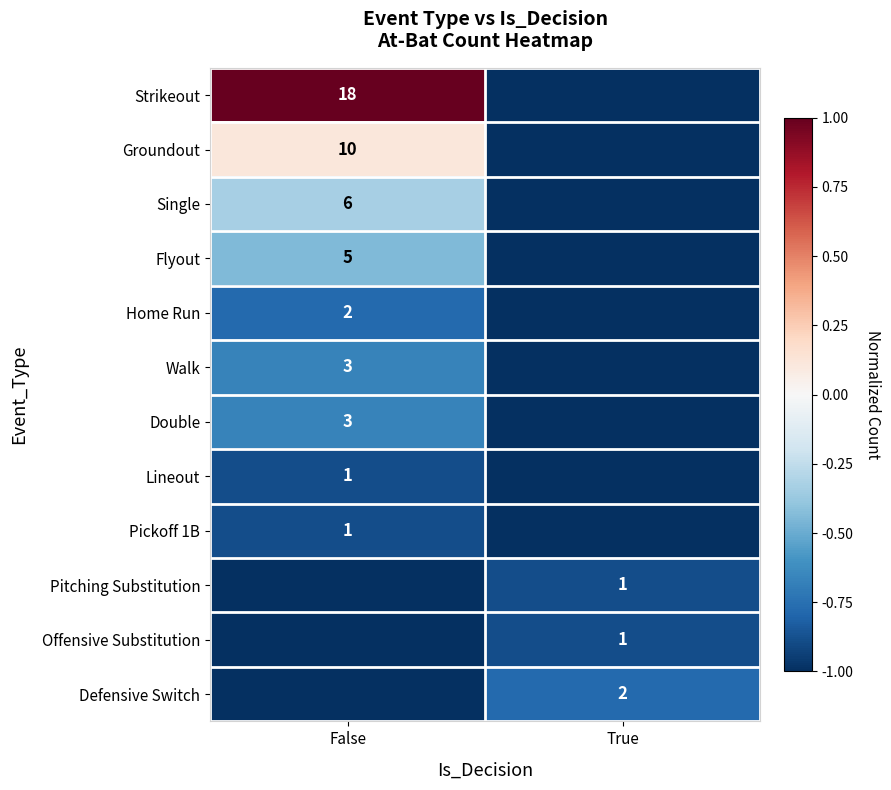

True or false: Home Run has a value of 1 at False.

False